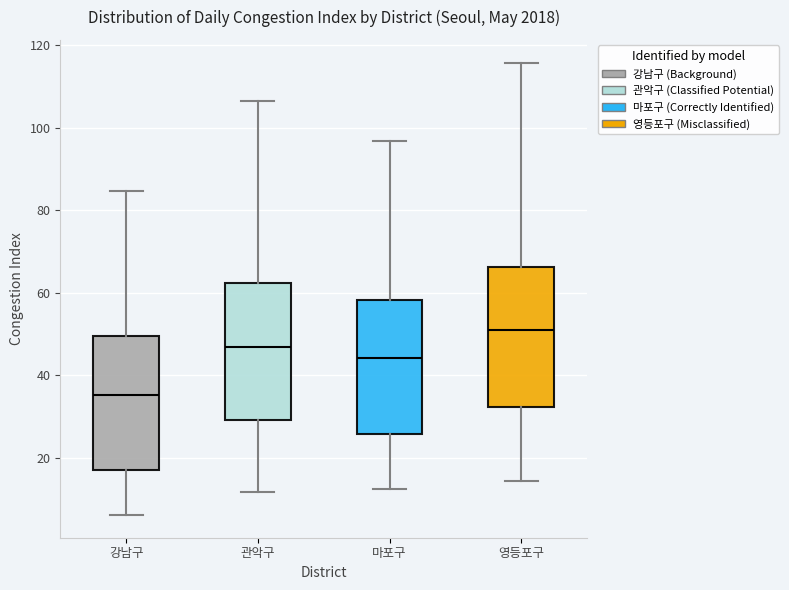

Reading left to right, transcribe this box plot: for each box, give where its median line is, the range the box spans, and where its two whiskers end, as read against the y-axis. The values are not printed on the chart, so give them approximately, as read against the axis.

강남구: median 36, box 18 to 50, whiskers 6 to 84
관악구: median 46, box 30 to 62, whiskers 12 to 106
마포구: median 44, box 26 to 58, whiskers 12 to 96
영등포구: median 52, box 32 to 66, whiskers 14 to 116